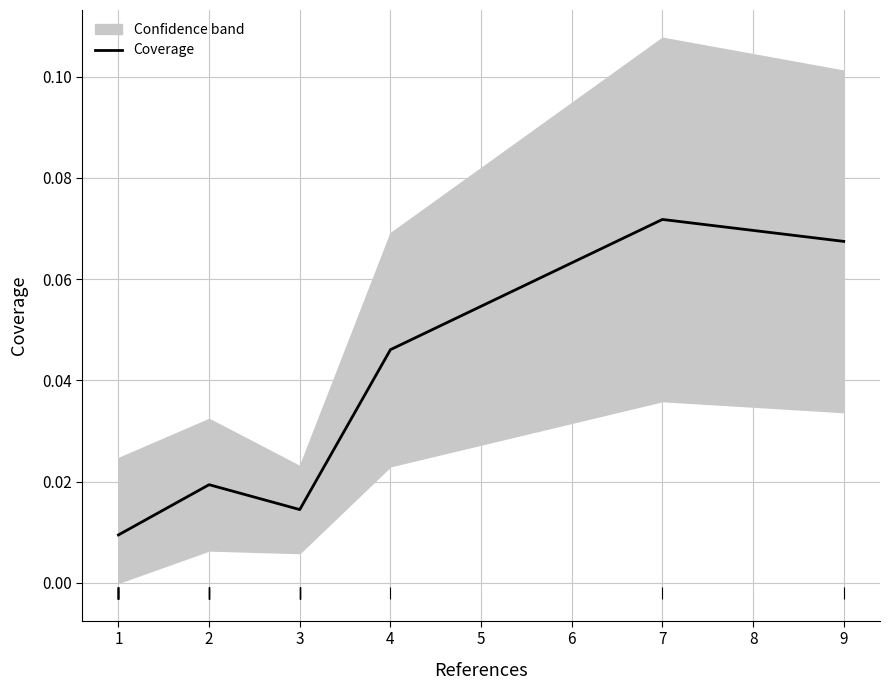

Rank the categories by Coverage value from lowest to highest.

1, 3, 2, 4, 9, 7